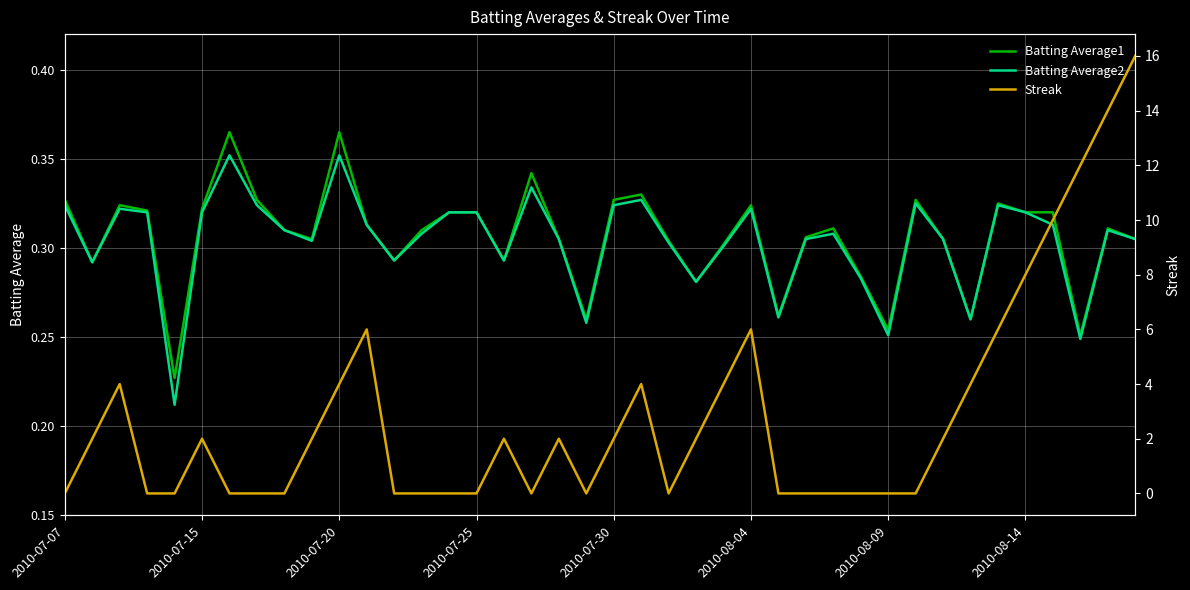

Reading left to right, transcribe all the data shown in this chart.

Batting Average1: 0.3	0.3	0.3	0.3	0.2	0.3	0.4	0.3	0.3	0.3	0.4	0.3	0.3	0.3	0.3	0.3	0.3	0.3	0.3	0.3	0.3	0.3	0.3	0.3	0.3	0.3	0.3	0.3	0.3	0.3	0.3	0.3	0.3	0.3	0.3	0.3	0.3	0.3	0.3	0.3
Batting Average2: 0.3	0.3	0.3	0.3	0.2	0.3	0.4	0.3	0.3	0.3	0.4	0.3	0.3	0.3	0.3	0.3	0.3	0.3	0.3	0.3	0.3	0.3	0.3	0.3	0.3	0.3	0.3	0.3	0.3	0.3	0.3	0.3	0.3	0.3	0.3	0.3	0.3	0.2	0.3	0.3
Streak: 0.0	2.0	4.0	0.0	0.0	2.0	0.0	0.0	0.0	2.0	4.0	6.0	0.0	0.0	0.0	0.0	2.0	0.0	2.0	0.0	2.0	4.0	0.0	2.0	4.0	6.0	0.0	0.0	0.0	0.0	0.0	0.0	2.0	4.0	6.0	8.0	10.0	12.0	14.0	16.0